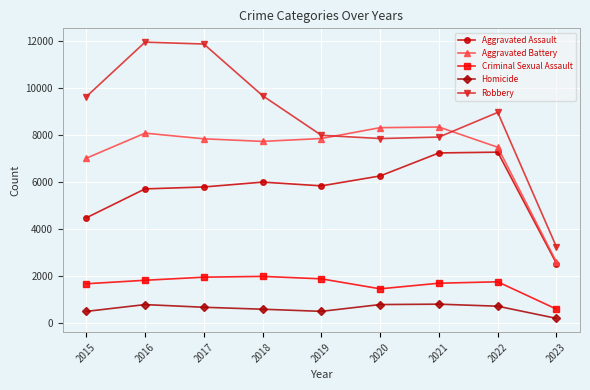

Rank the series by their maximum value, from lowest to highest.

Homicide, Criminal Sexual Assault, Aggravated Assault, Aggravated Battery, Robbery